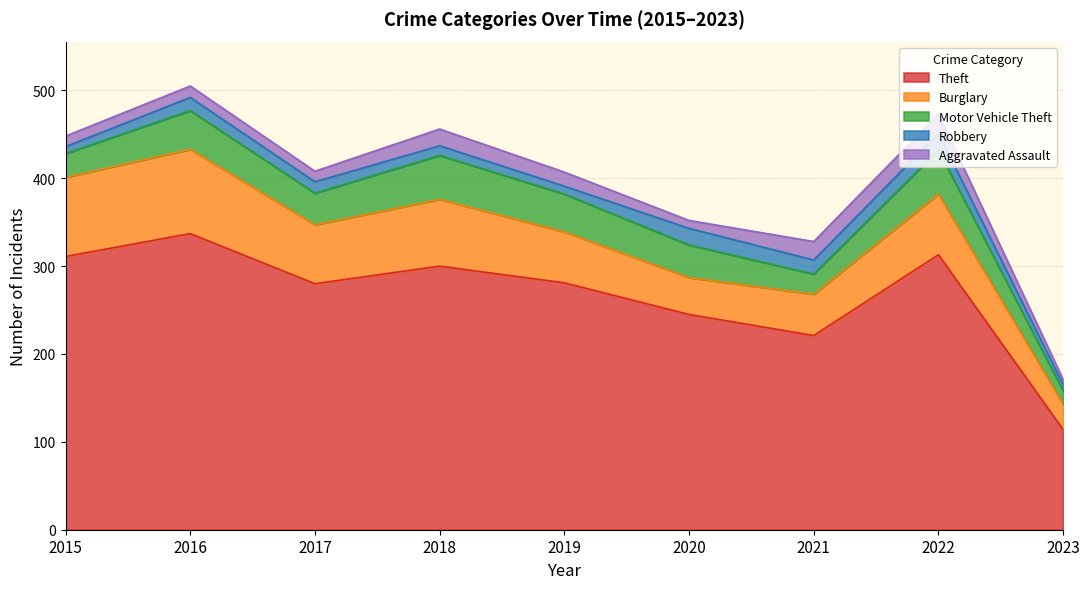

List the labels in order of Burglary value, smallest first.

2023, 2020, 2021, 2019, 2017, 2022, 2018, 2015, 2016